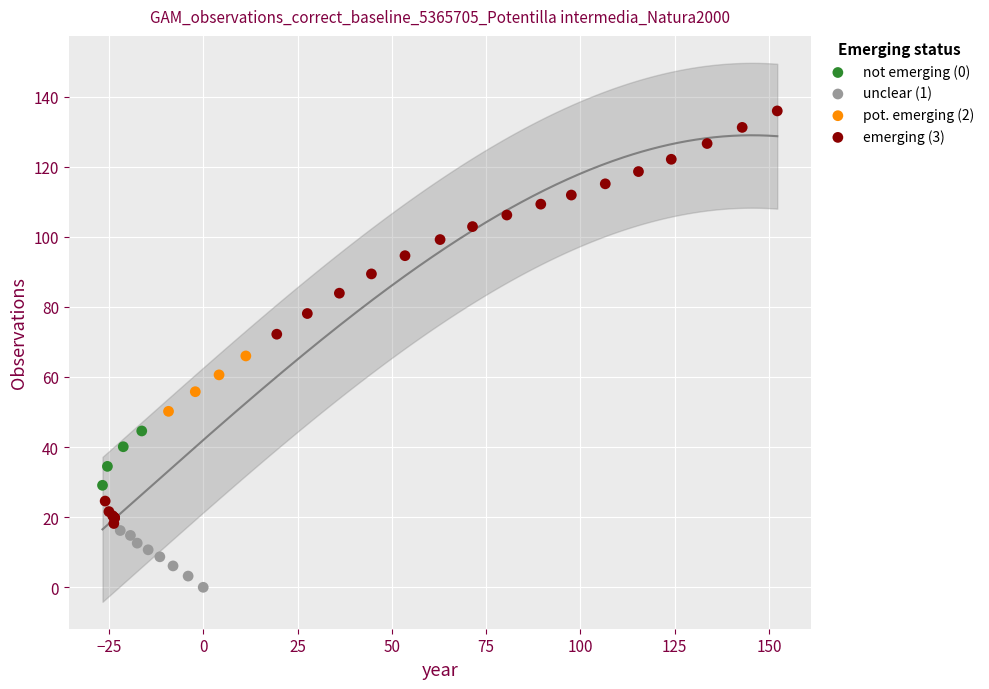

Which series has the largest Y range (max minus min)?

emerging (3)